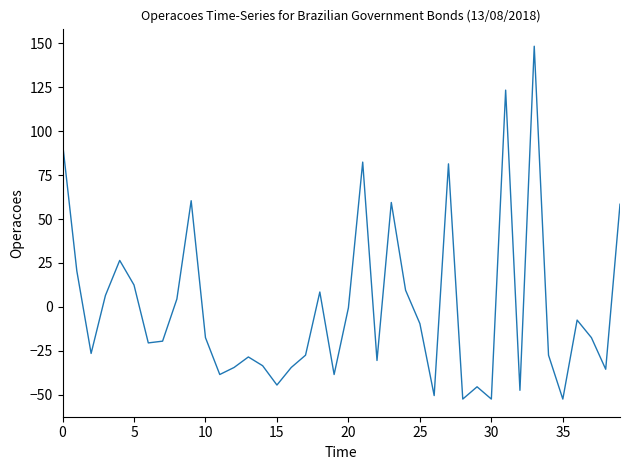

What is the smallest value displayed?

-52.6